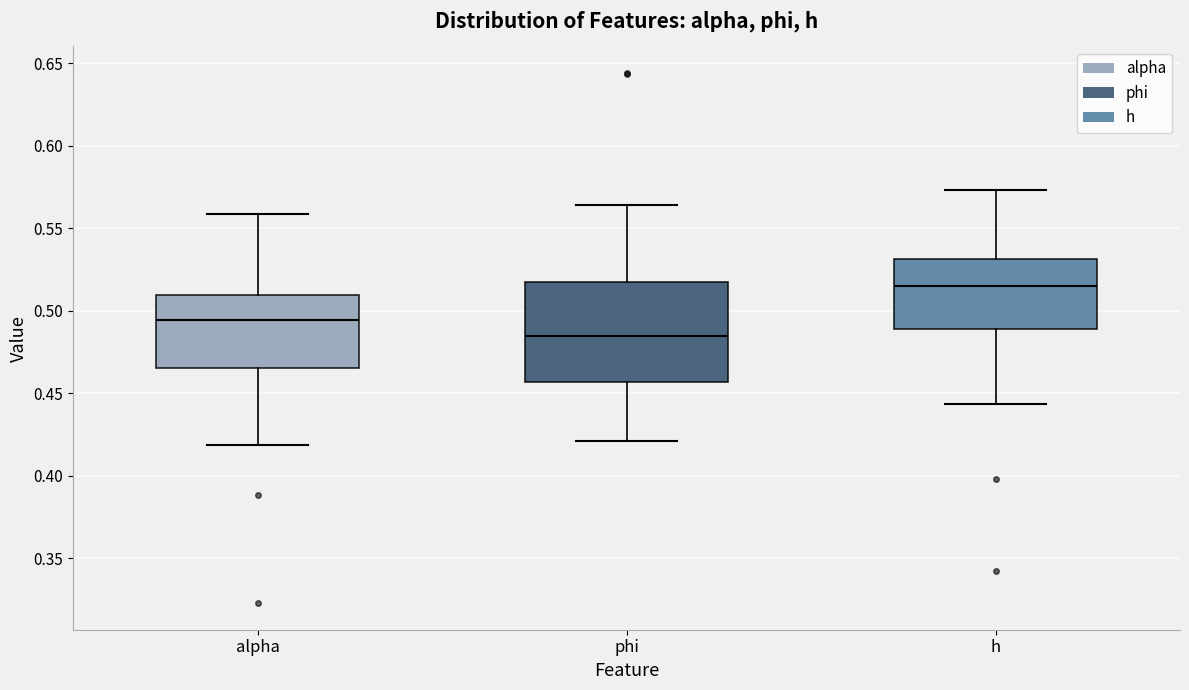

Which box is the tallest, from its lower edge to its upper edge?

phi